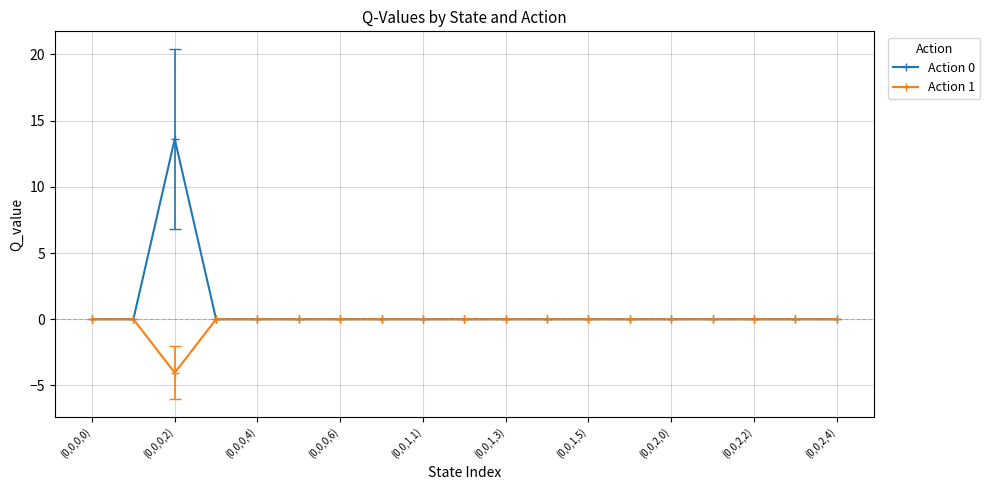

What is the difference between the maximum and minimum values in the Action 1 series?

4.0